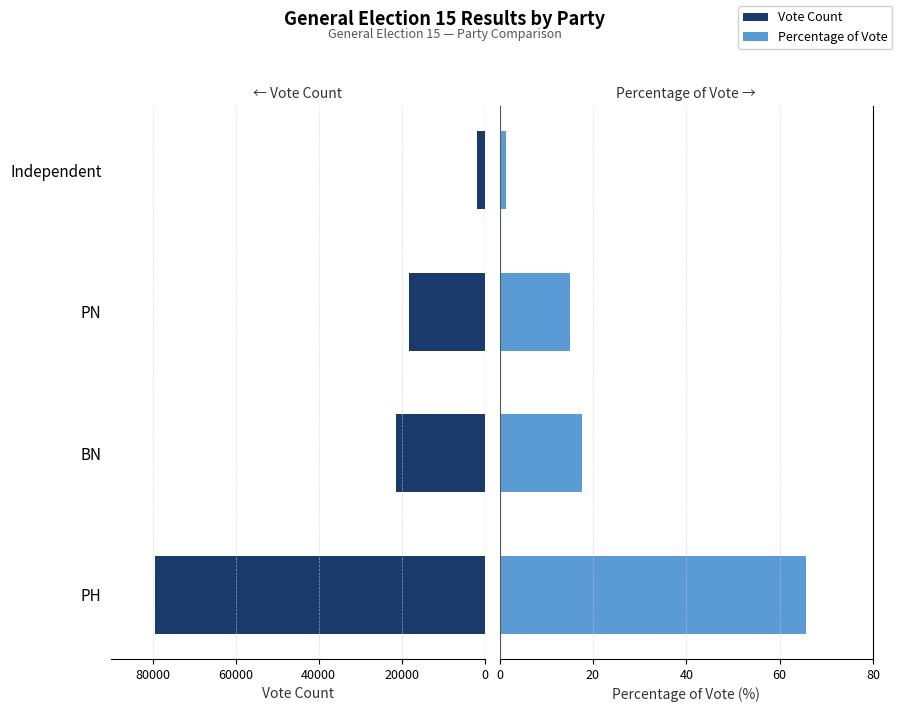

What is the average value of the Percentage of Vote series?

25.0